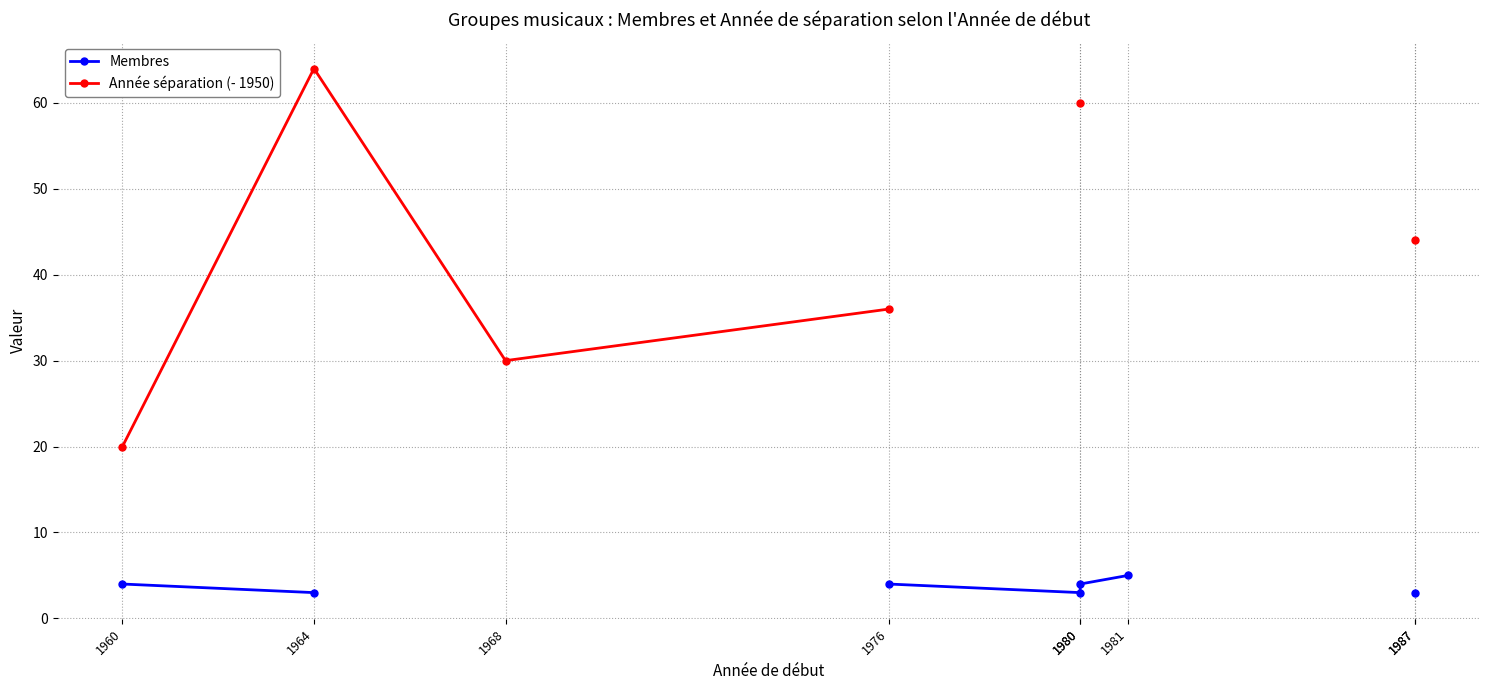

At which category does the chart reach its minimum across all series?

1964